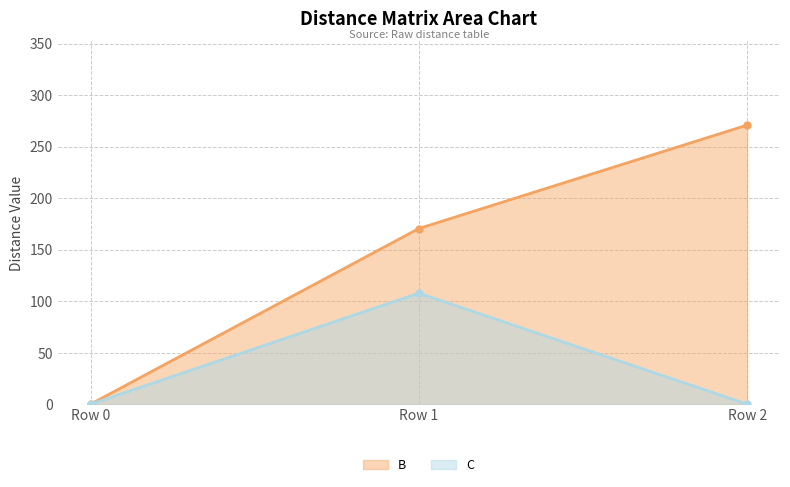

Rank the series by their average value, from highest to lowest.

B, C